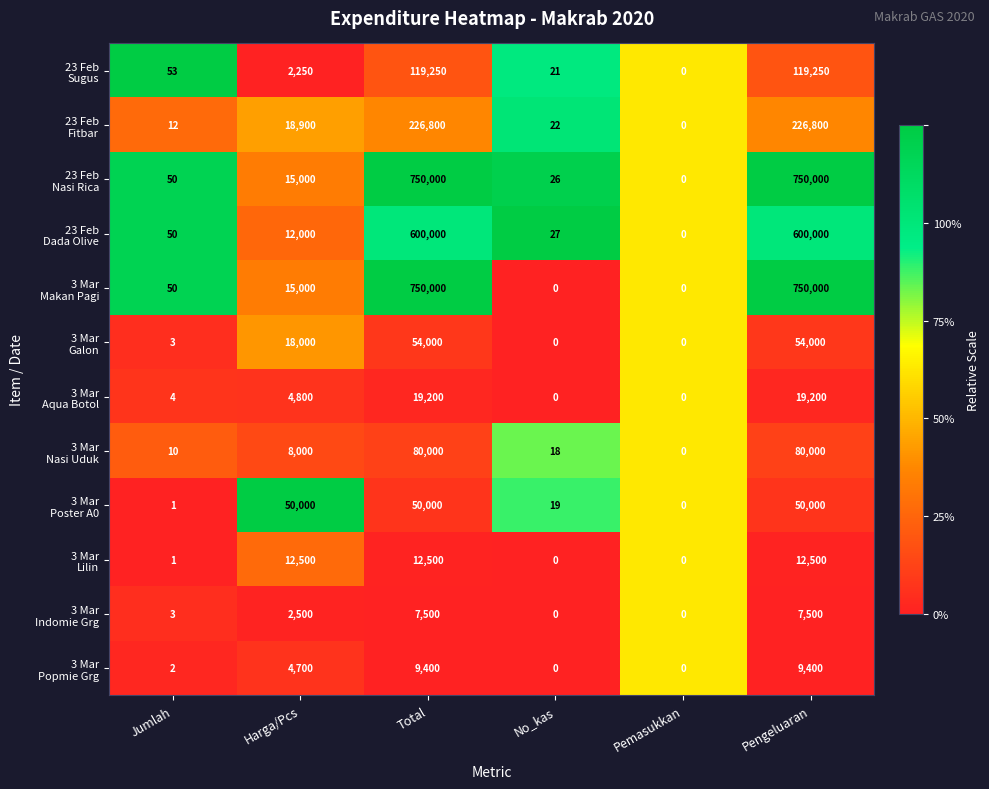

What is the spread (max minus min) of values at Harga/Pcs?

47750